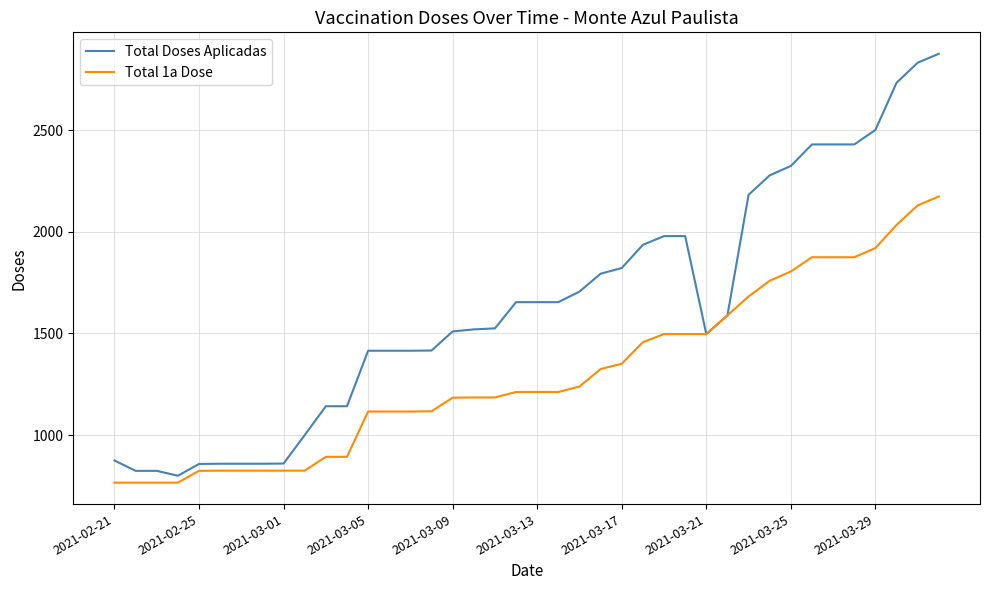

List the series in order of their overall mean, lowest first.

Total 1a Dose, Total Doses Aplicadas